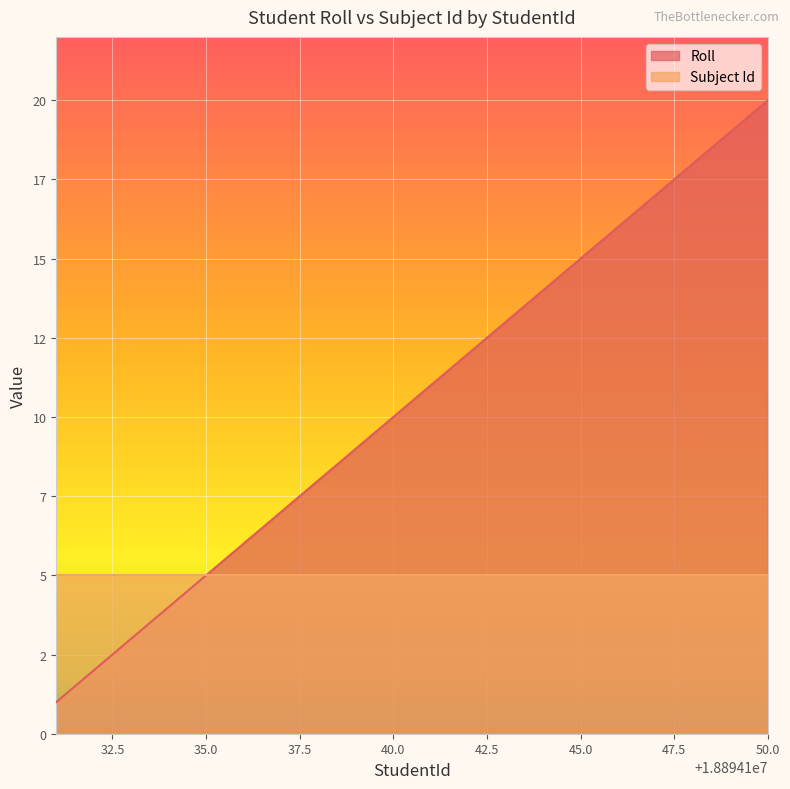

The chart shows a value of 35 at 50.0. True or false?

False